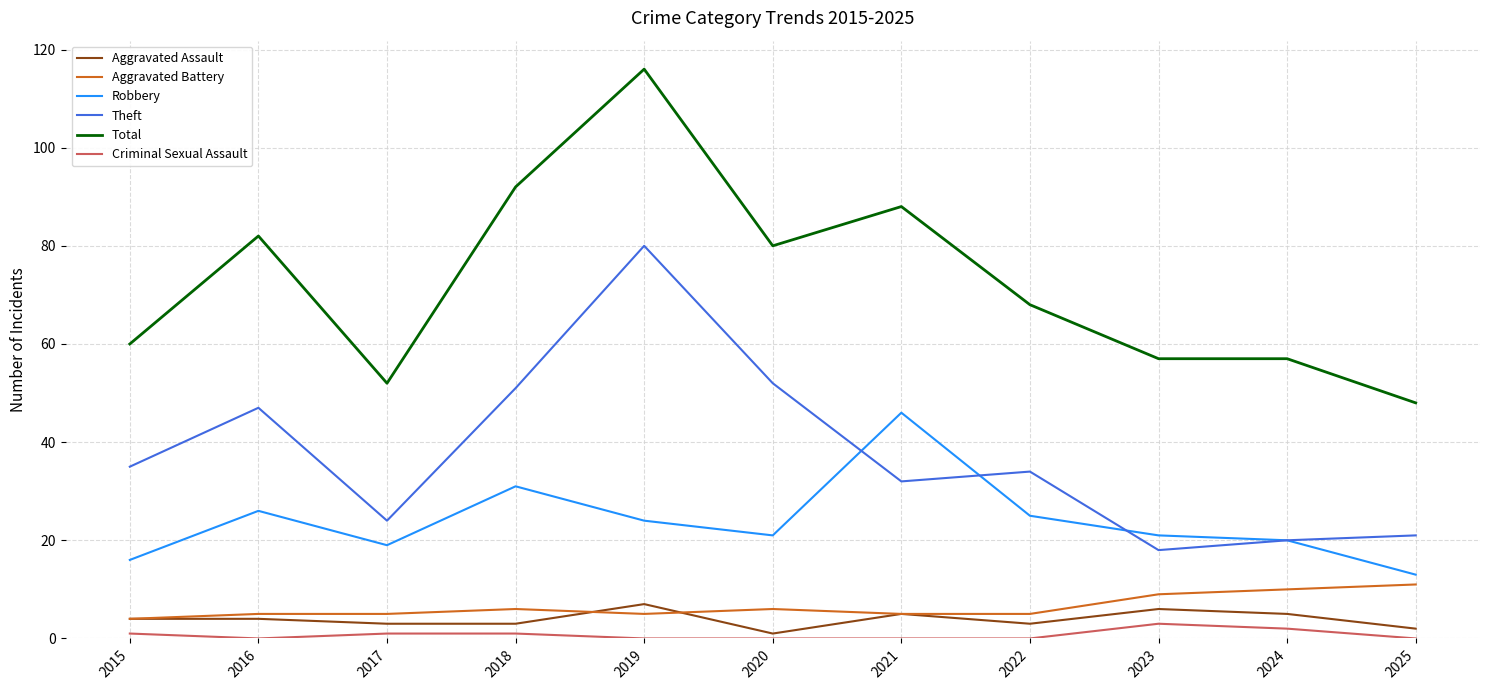

Which series has the largest range (max minus min)?

Total